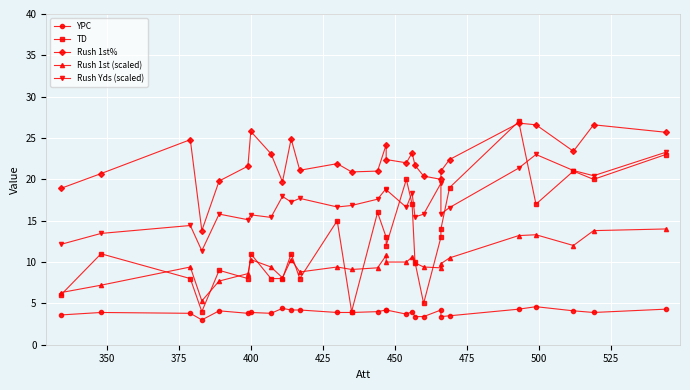

What is the sum of all Rush 1st% values?

624.4